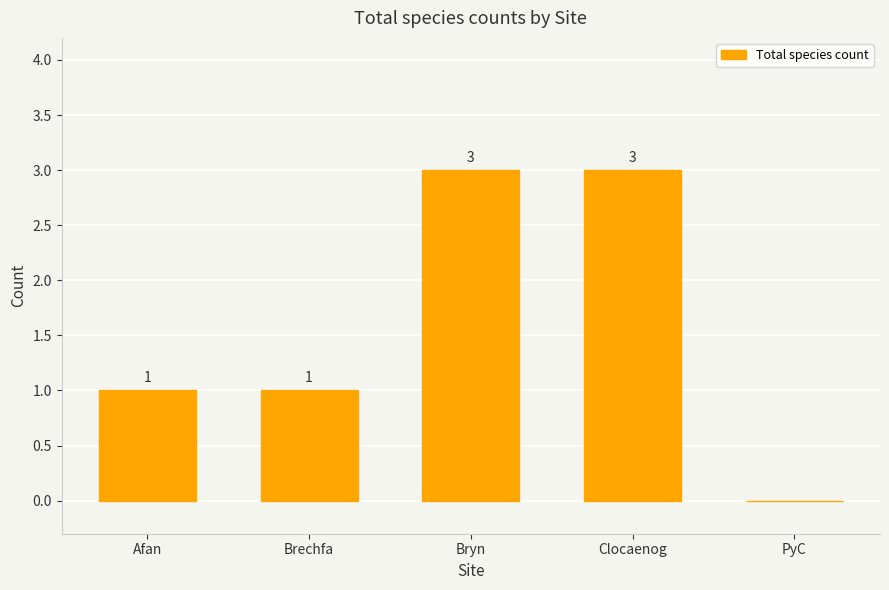

Reading left to right, extract all data points from this chart.

1	1	3	3	0